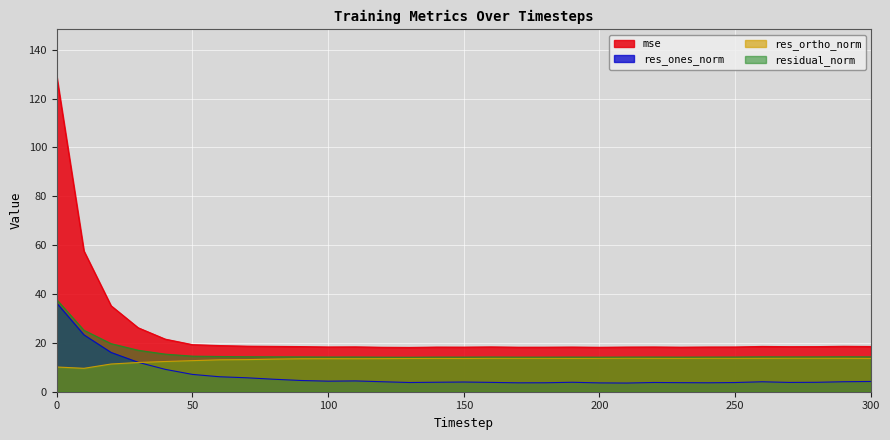

Which category has the lowest value in the mse series?

130